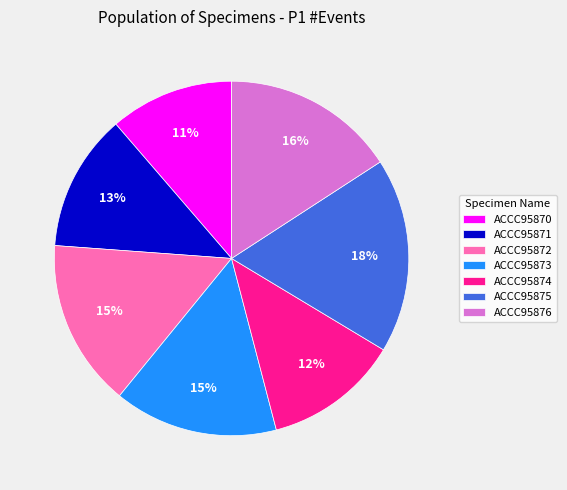

Do ACCC95875 and ACCC95872 together represent more than half of the pie?

No